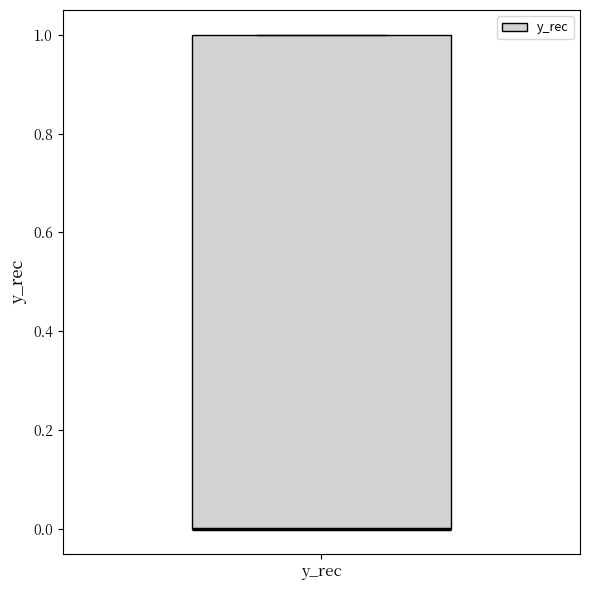

Transcribe this box plot: give where the median line is, the range the box spans, and where the two whiskers end, as read against the y-axis. The values are not printed on the chart, so give them approximately, as read against the axis.

median 0 (drawn on the box's lower edge), box 0 to 1, whiskers 0 to 1